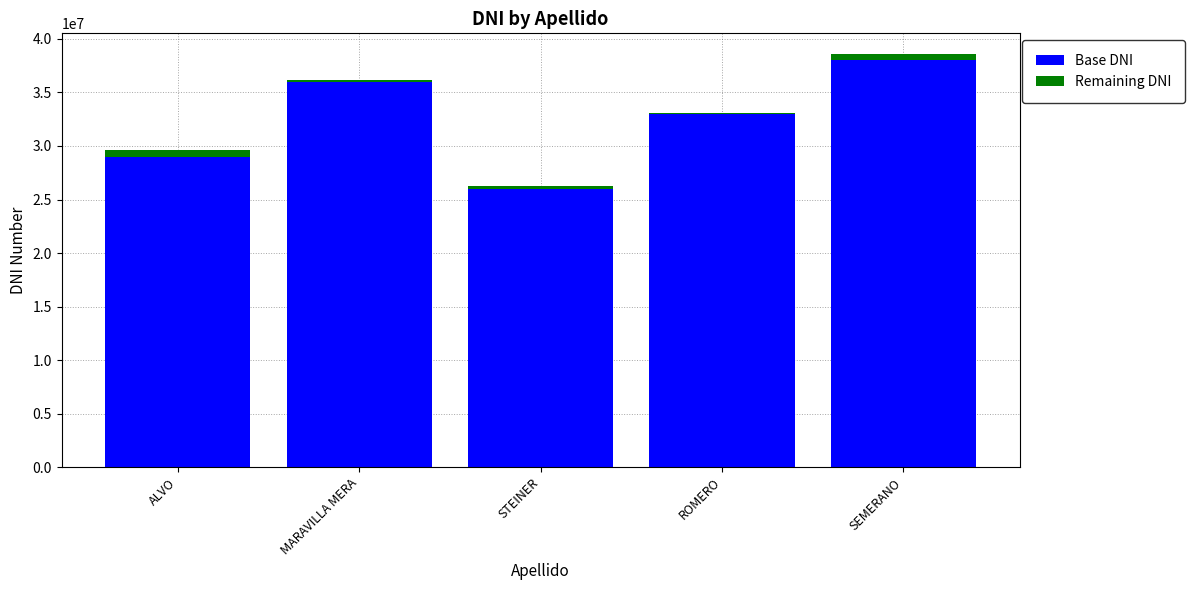

What is the highest value of the Base DNI series?

38000000